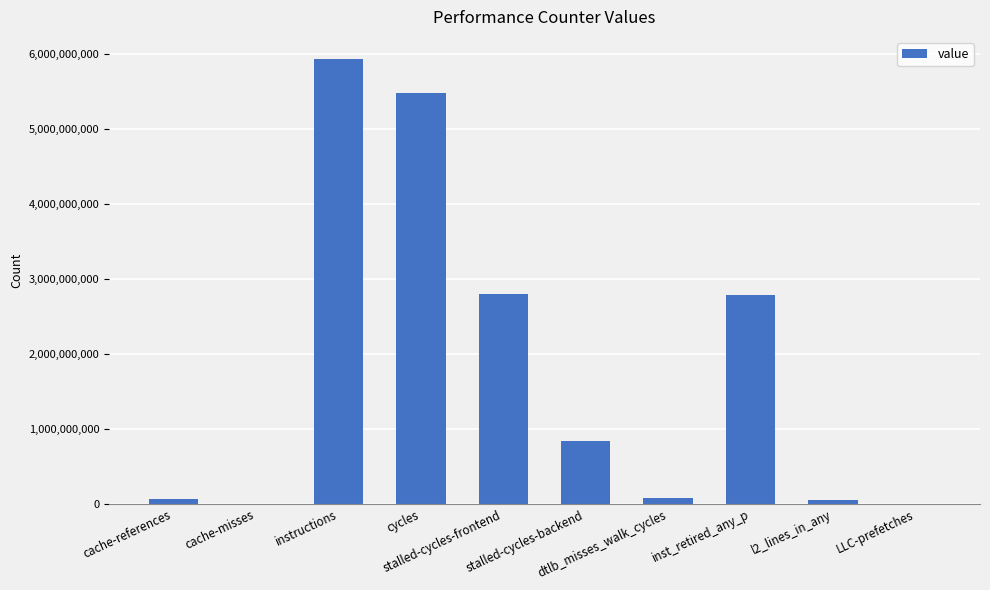

The chart shows a value of 361389993 at stalled-cycles-backend. True or false?

False